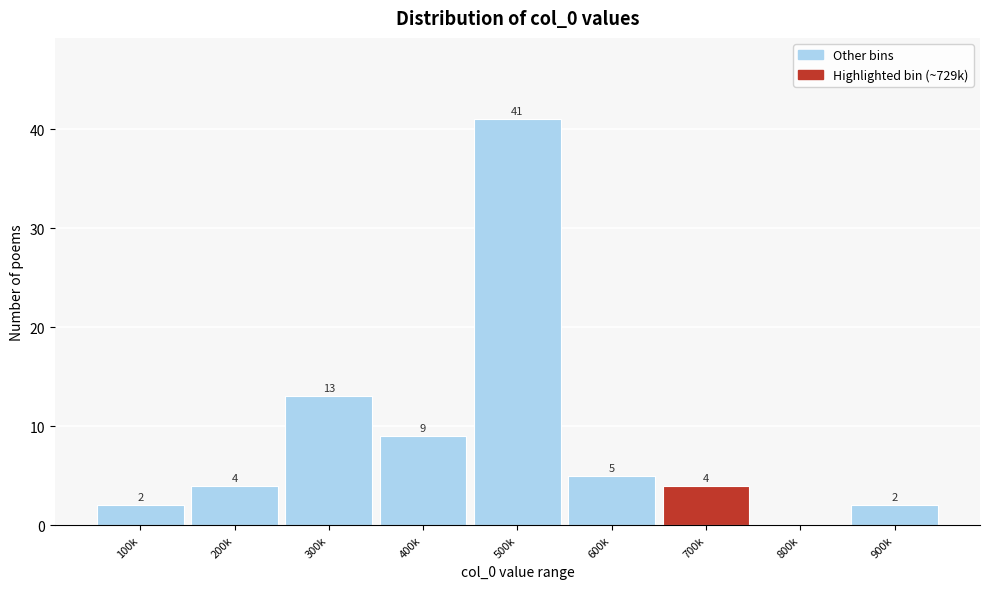

Reading left to right, extract all data points from this chart.

100k=2	200k=4	300k=13	400k=9	500k=41	600k=5	700k=4	800k=0	900k=2